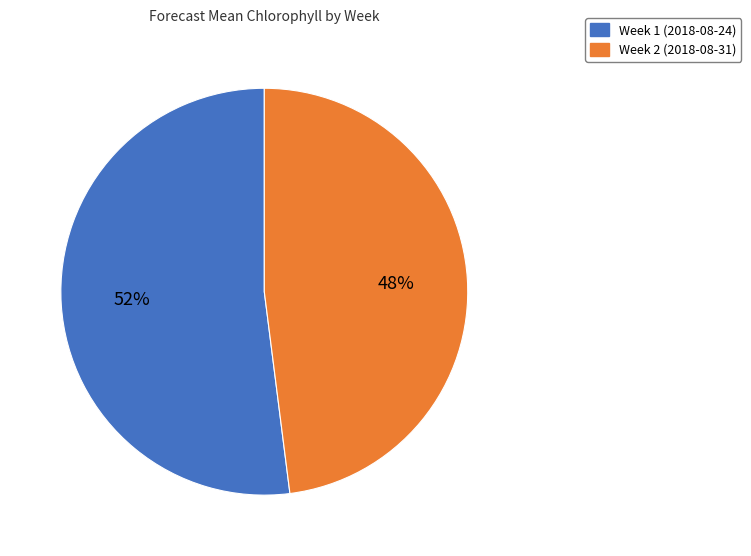

Is the sum of Week 1 (2018-08-24) and Week 2 (2018-08-31) greater than half?

Yes